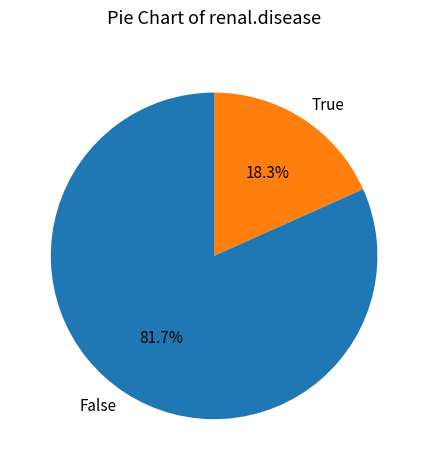

How much of the chart is everything except False?

18.3%